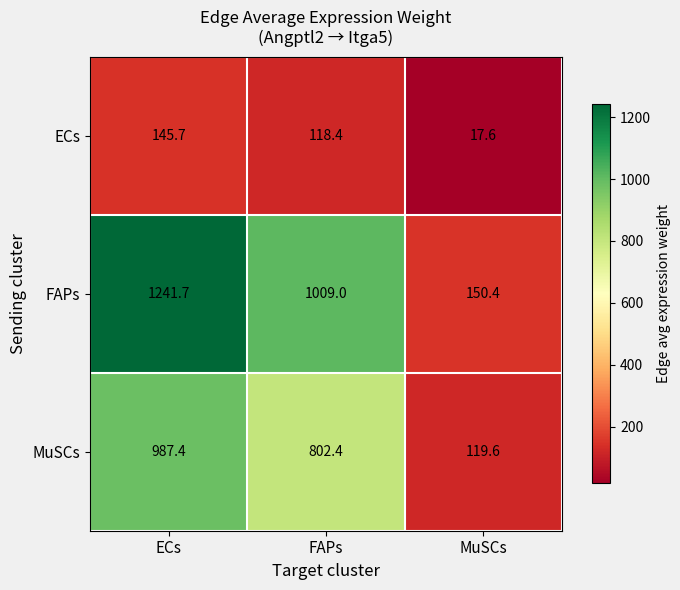

Reading left to right, transcribe all the data shown in this chart.

ECs: ECs=145.7	FAPs=118.4	MuSCs=17.6
FAPs: ECs=1241.7	FAPs=1009.0	MuSCs=150.4
MuSCs: ECs=987.4	FAPs=802.4	MuSCs=119.6